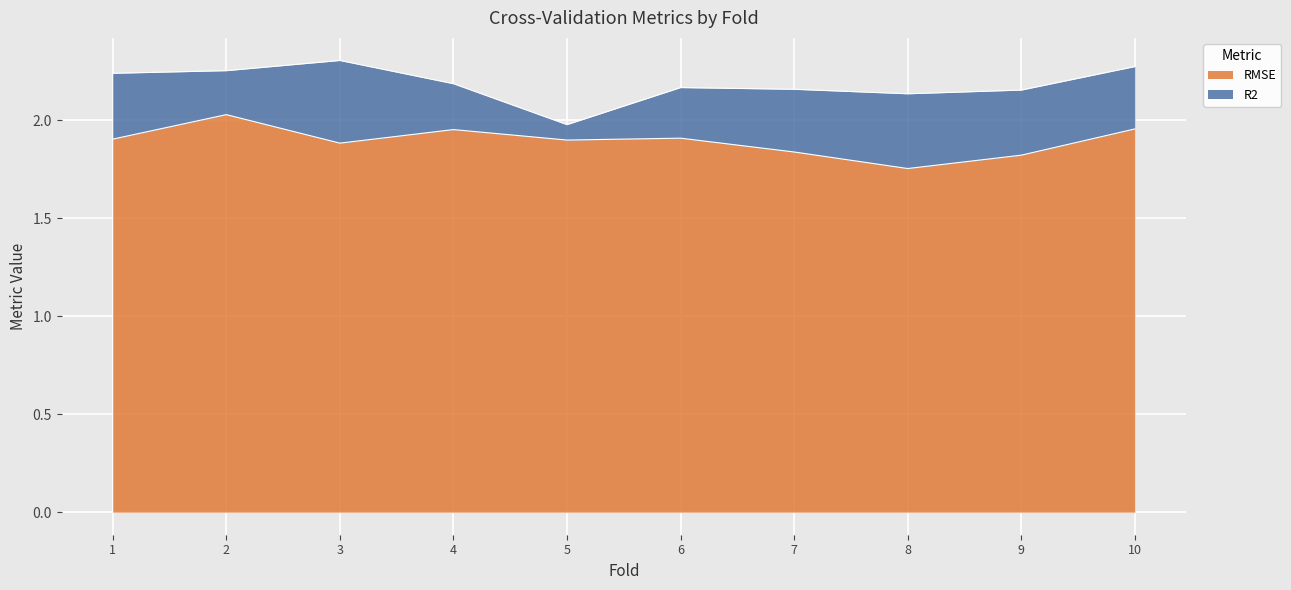

How many lines are shown in the chart?

2